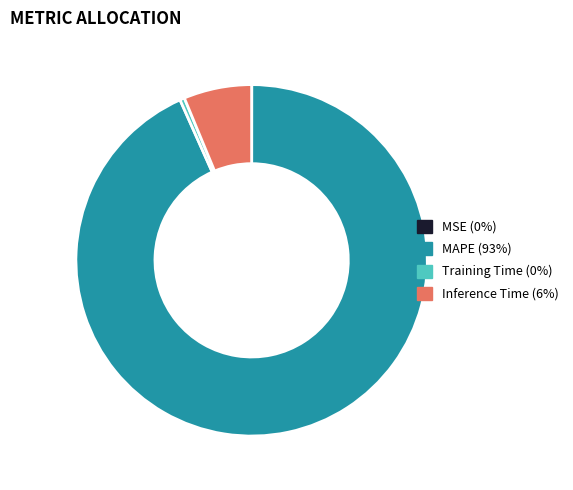

Does MAPE represent more than half of the total?

Yes